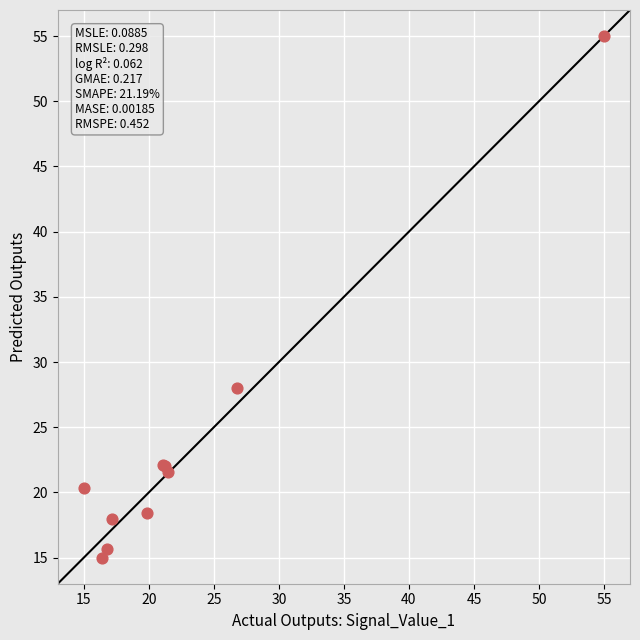

What Y value in the scatter plot is closest to 35?

28.0